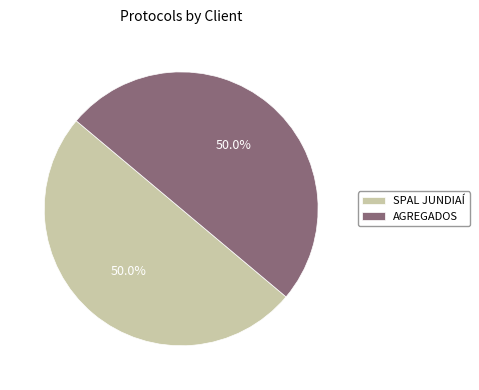

What percentage is NOT represented by AGREGADOS?

50.0%